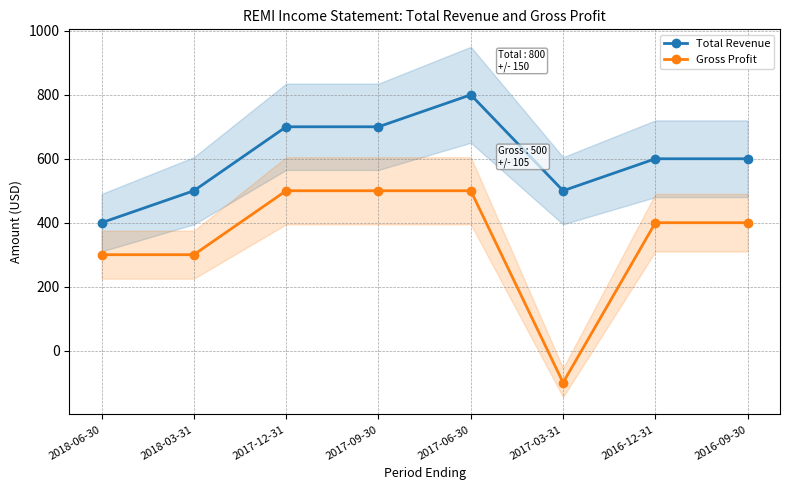

Where is the first local maximum for Total Revenue?

2017-06-30